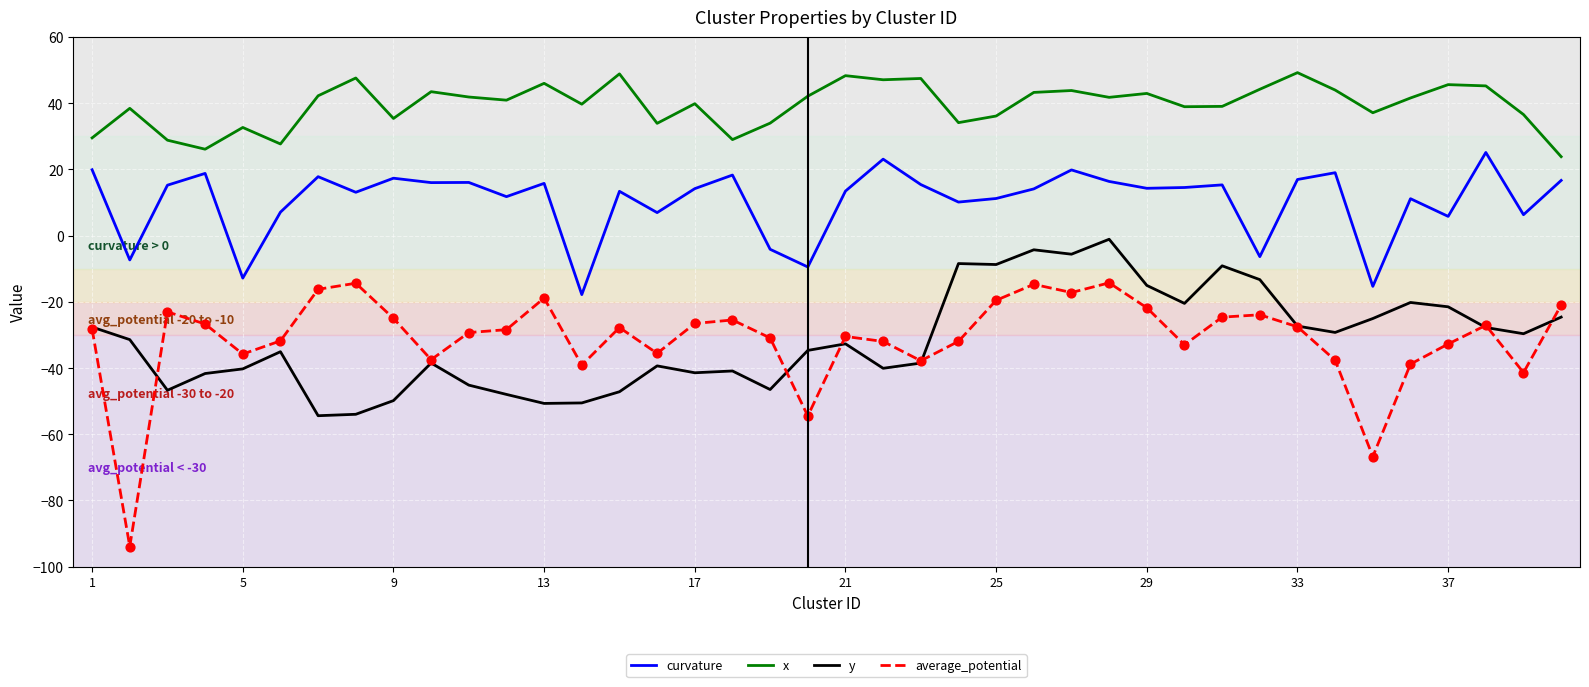

What are all the series names shown in the legend?

curvature, x, y, average_potential